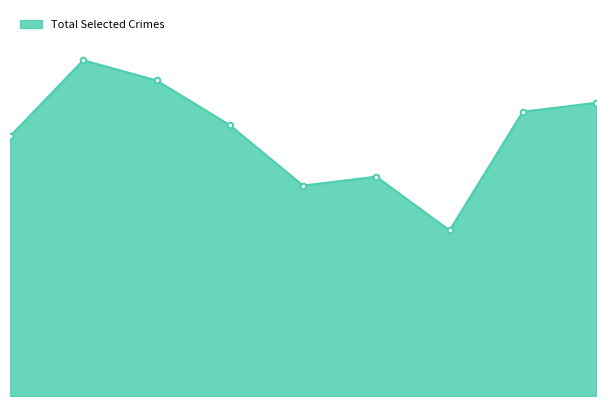

What is the maximum value shown in the chart?

82